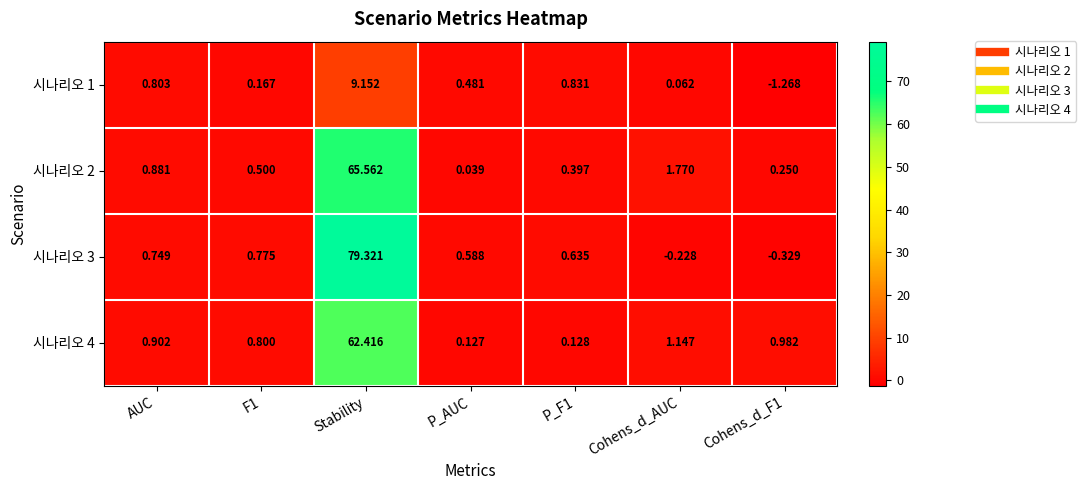

At which category is the sum across all series the highest?

Stability